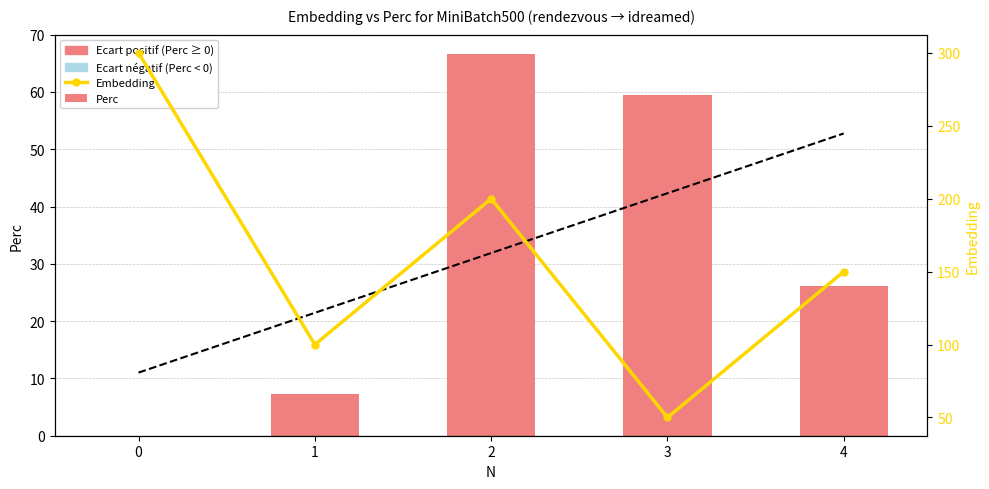

List the series in order of their peak value, highest first.

Embedding, Perc